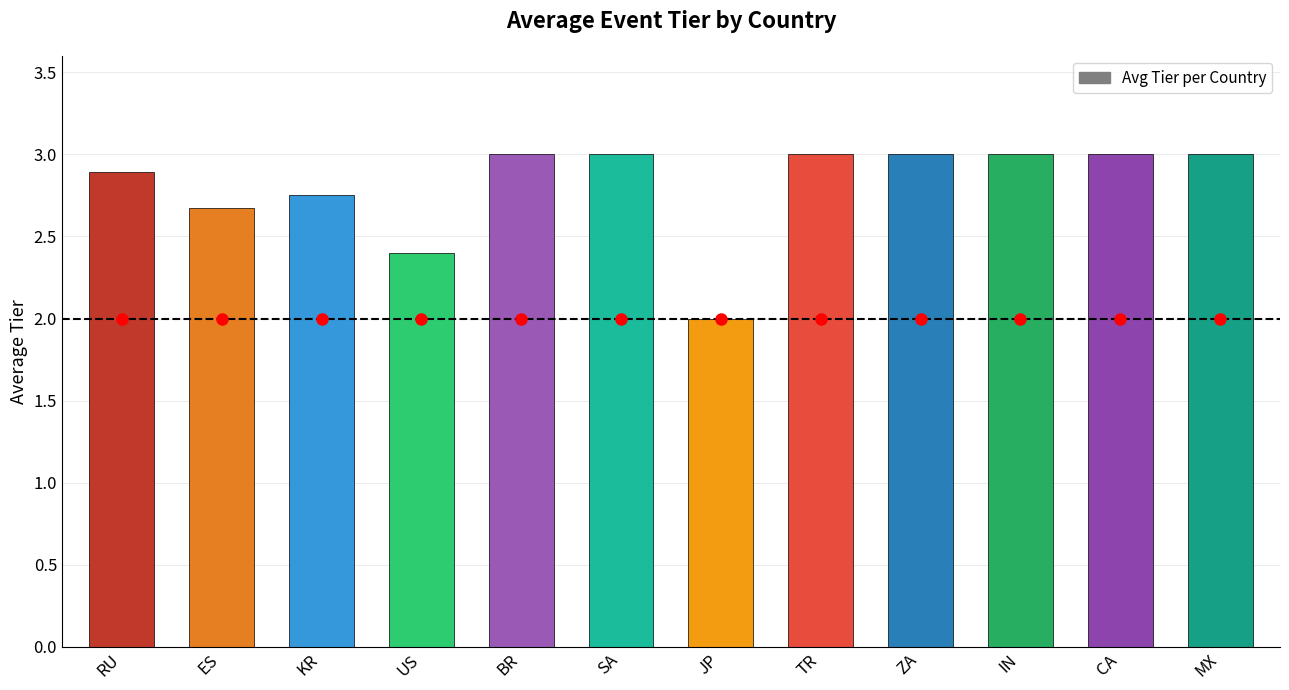

Which has a higher value, TR or JP?

TR